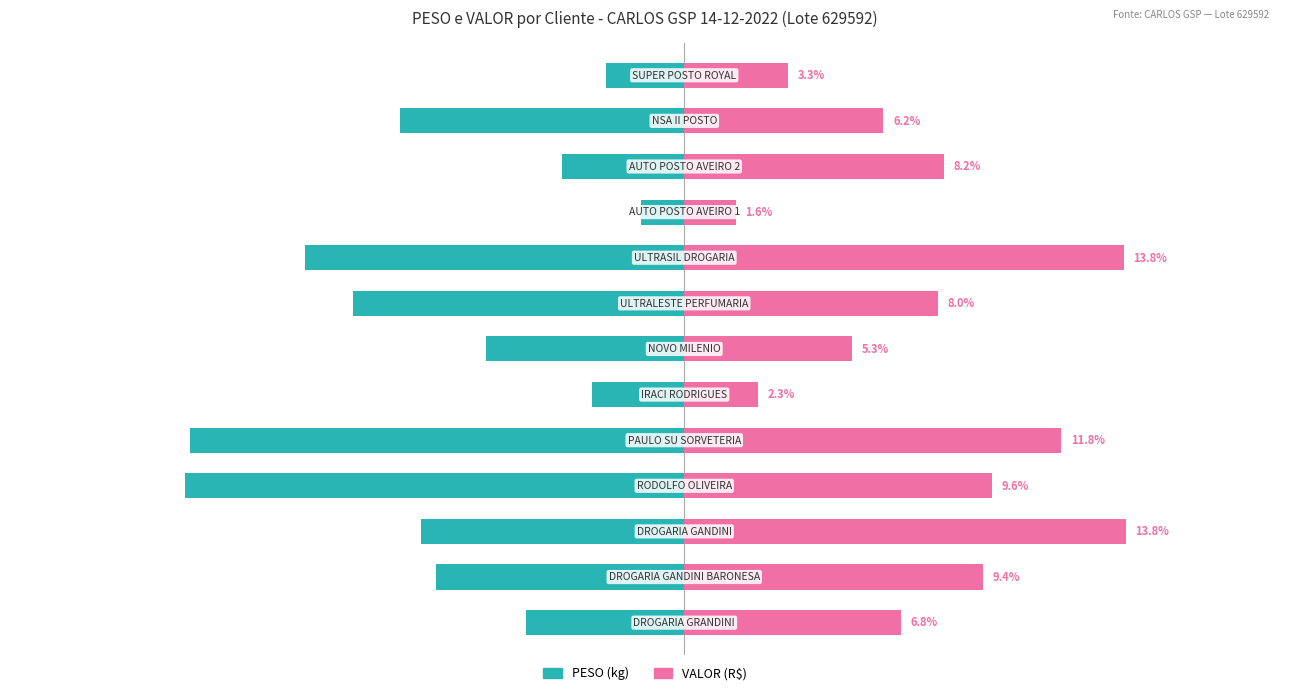

Is it true that VALOR (R$) equals 19.8 at −15?

False